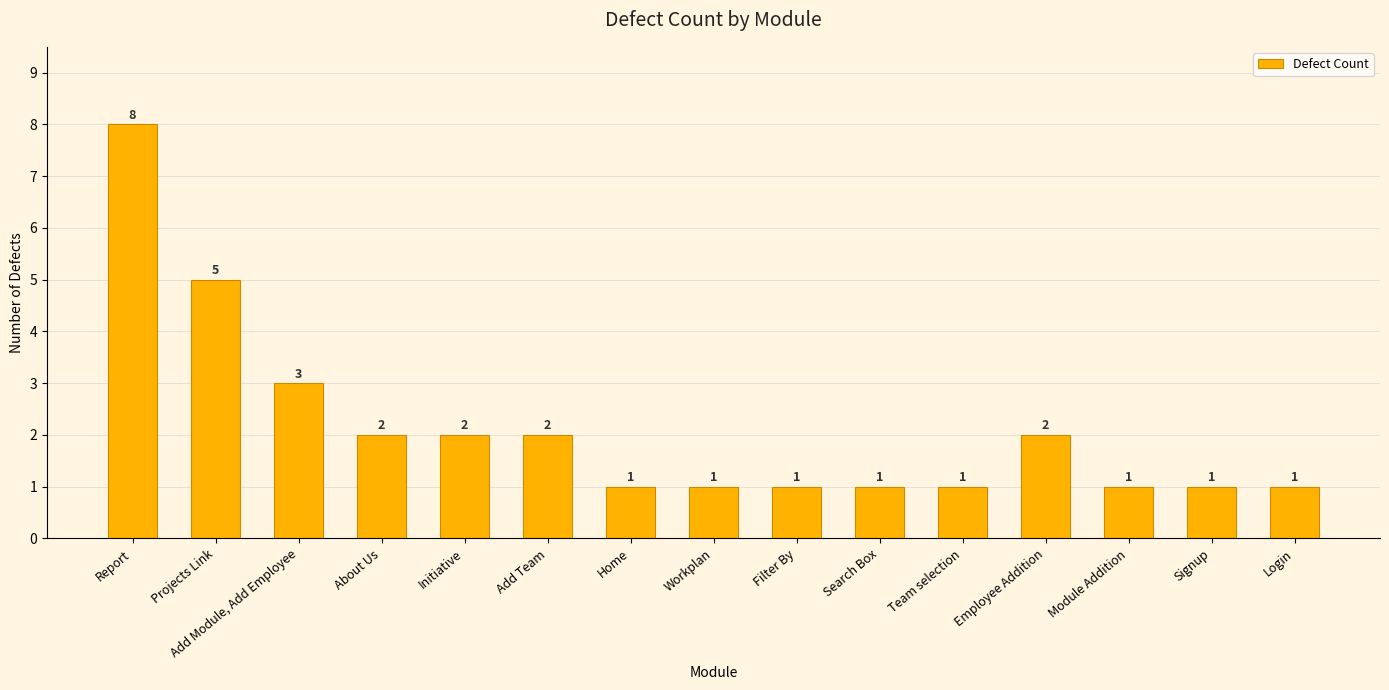

What is the ratio of the value at Signup to the value at Workplan?

1.0